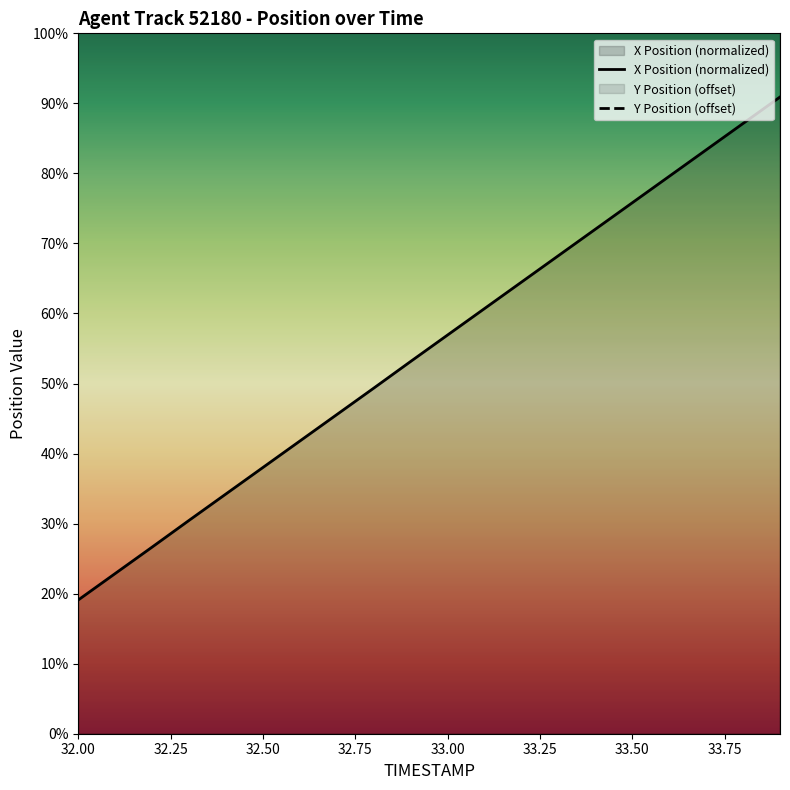

At 32.4, list the series in order from largest to smallest.

Y, X